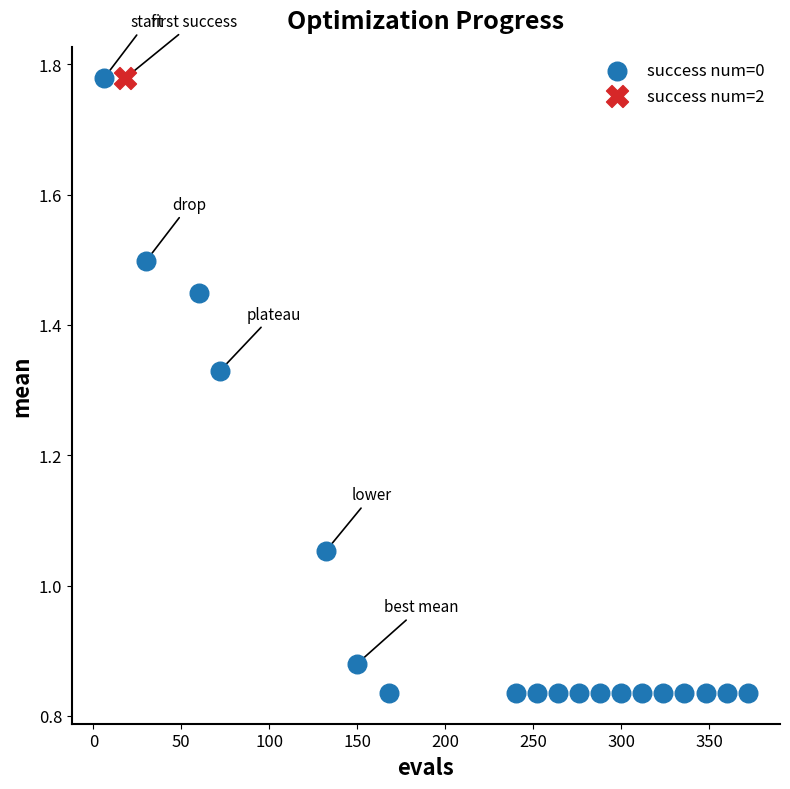

What are all the series names shown in the legend?

success num=0, success num=2